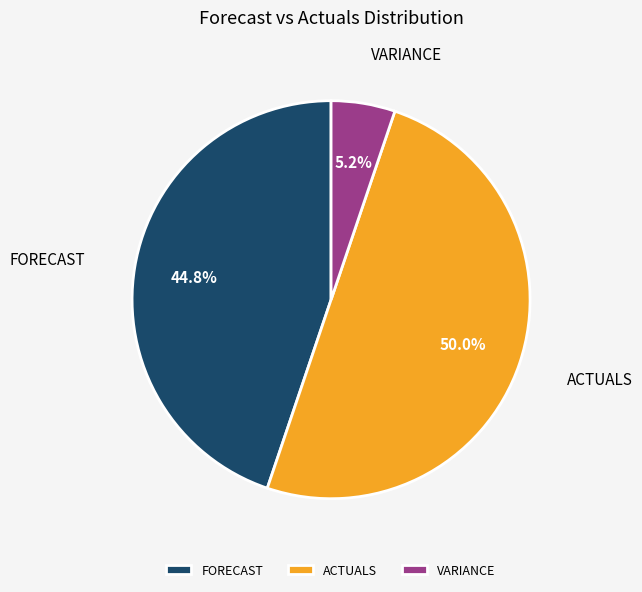

Which slice is the smallest?

VARIANCE